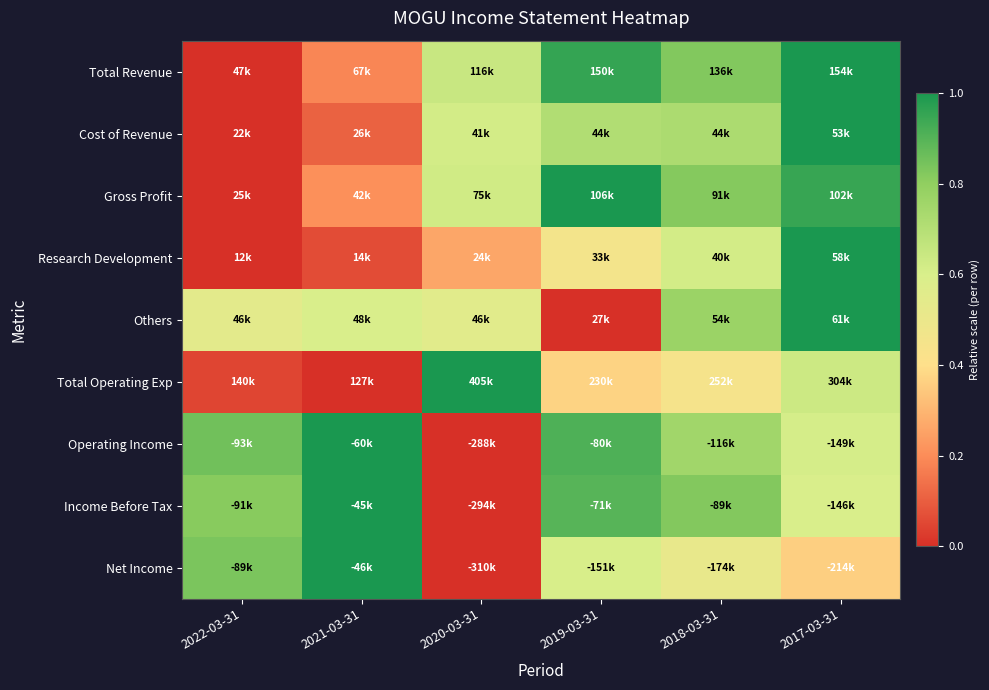

Reading left to right, transcribe all the data shown in this chart.

Total Revenue: 2022-03-31=0.0	2021-03-31=0.2	2020-03-31=0.6	2019-03-31=1.0	2018-03-31=0.8	2017-03-31=1.0
Cost of Revenue: 2022-03-31=0.0	2021-03-31=0.1	2020-03-31=0.6	2019-03-31=0.7	2018-03-31=0.7	2017-03-31=1.0
Gross Profit: 2022-03-31=0.0	2021-03-31=0.2	2020-03-31=0.6	2019-03-31=1.0	2018-03-31=0.8	2017-03-31=1.0
Research Development: 2022-03-31=0.0	2021-03-31=0.1	2020-03-31=0.3	2019-03-31=0.5	2018-03-31=0.6	2017-03-31=1.0
Others: 2022-03-31=0.5	2021-03-31=0.6	2020-03-31=0.6	2019-03-31=0.0	2018-03-31=0.8	2017-03-31=1.0
Total Operating Exp: 2022-03-31=0.0	2021-03-31=0.0	2020-03-31=1.0	2019-03-31=0.4	2018-03-31=0.4	2017-03-31=0.6
Operating Income: 2022-03-31=0.9	2021-03-31=1.0	2020-03-31=0.0	2019-03-31=0.9	2018-03-31=0.8	2017-03-31=0.6
Income Before Tax: 2022-03-31=0.8	2021-03-31=1.0	2020-03-31=0.0	2019-03-31=0.9	2018-03-31=0.8	2017-03-31=0.6
Net Income: 2022-03-31=0.8	2021-03-31=1.0	2020-03-31=0.0	2019-03-31=0.6	2018-03-31=0.5	2017-03-31=0.4